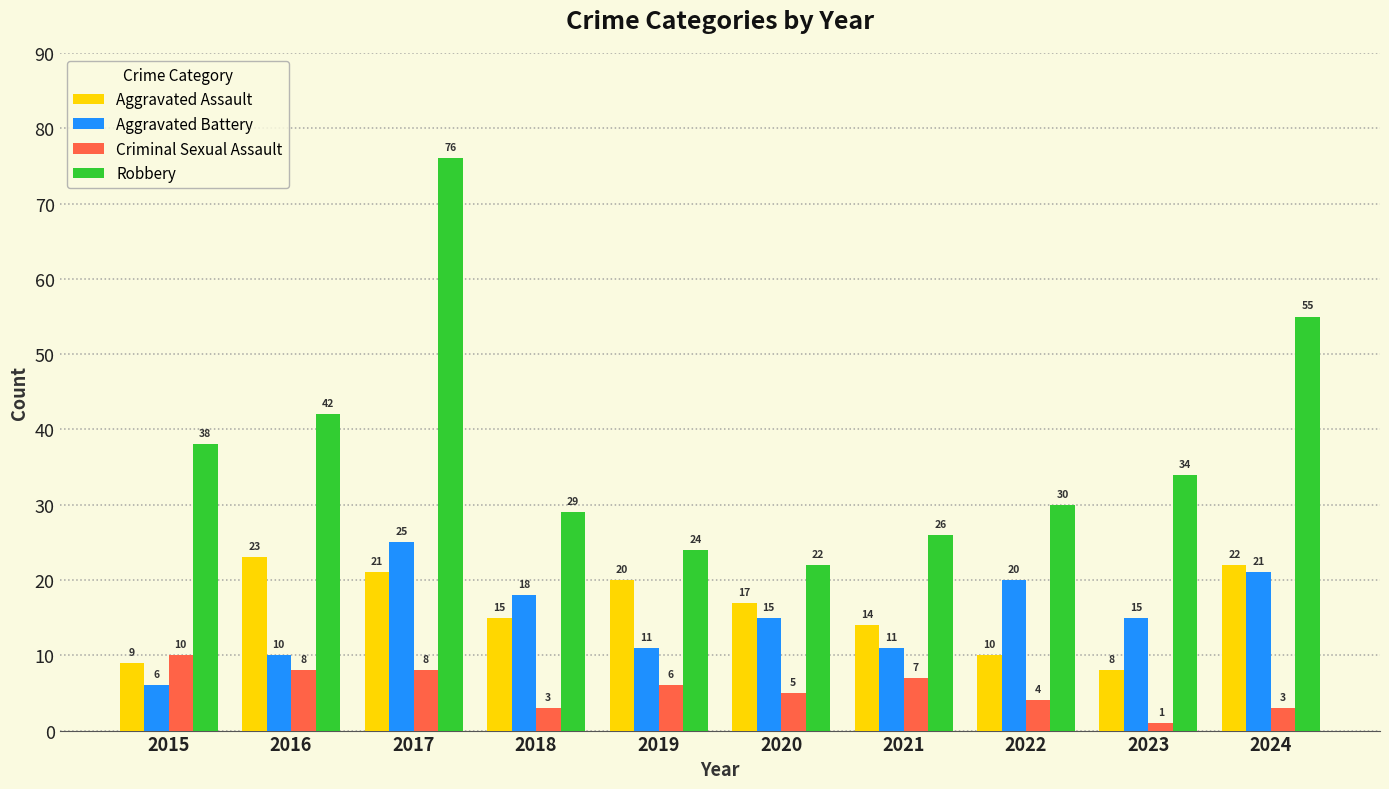

What is the value of the Aggravated Battery bar at the 1st from the left?

6